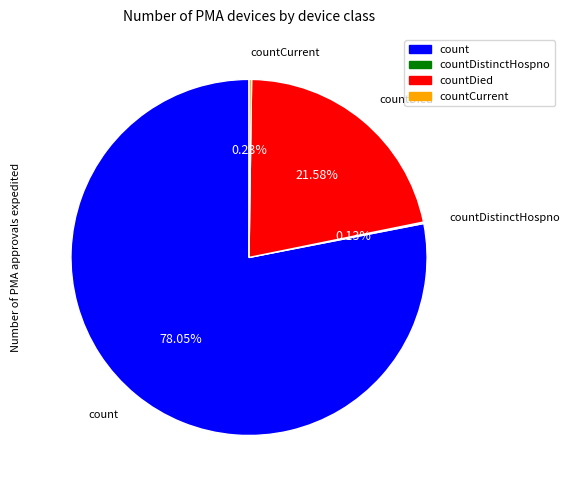

Is there a majority slice in this chart?

Yes